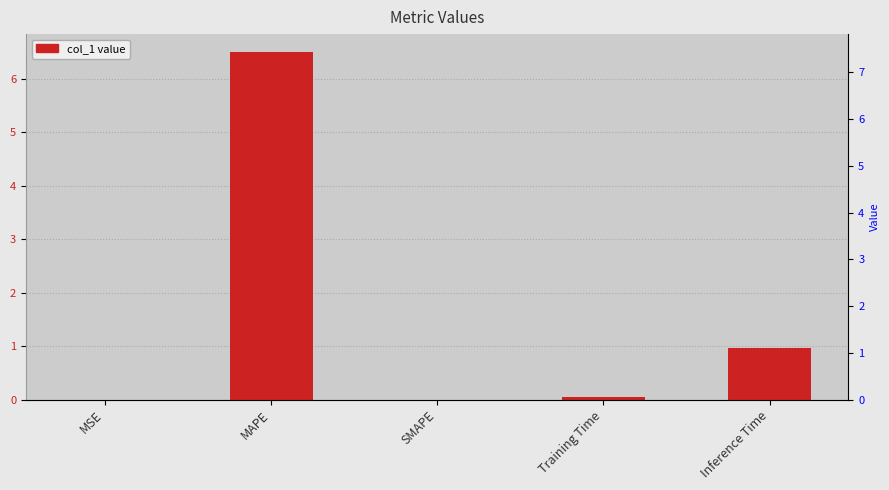

What is the greatest value displayed?

6.5